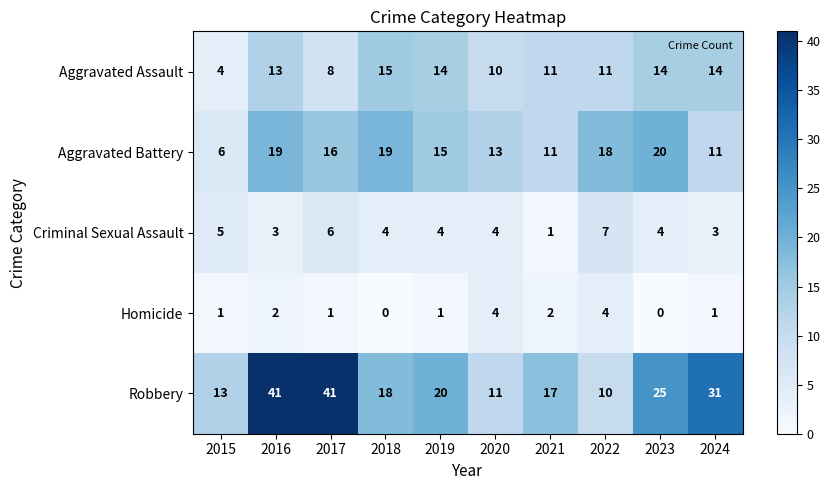

Read the Aggravated Battery value at 2024, to the nearest 10.

10